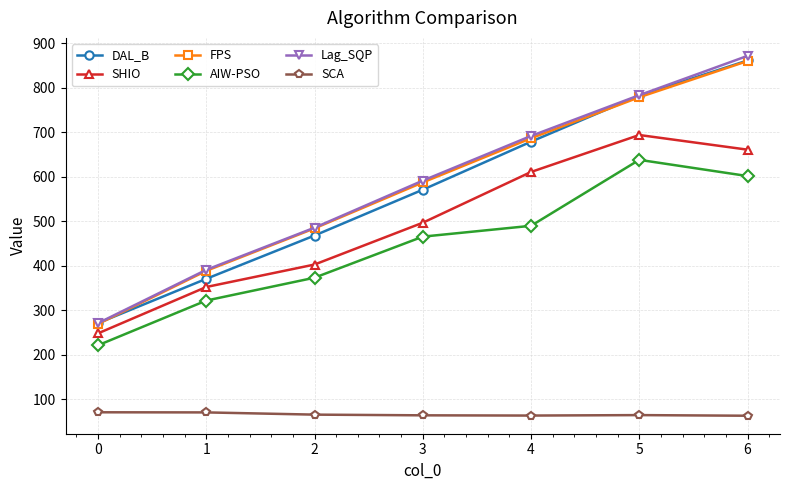

Where is Lag_SQP nearest to the value 571?

3